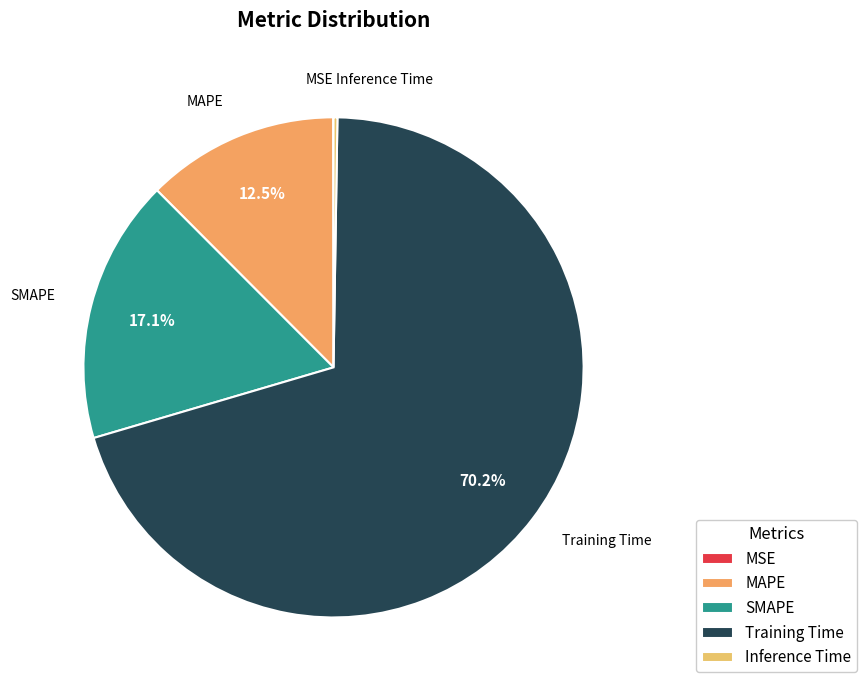

Which slice is the largest?

Training Time